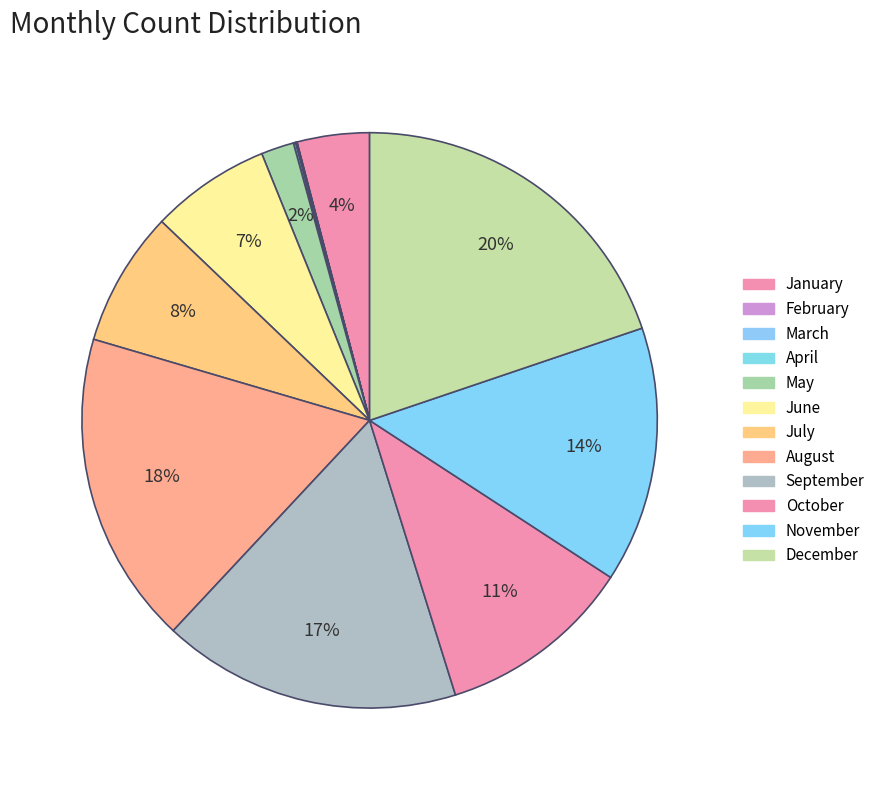

What is the total percentage of September and July?

24.4%